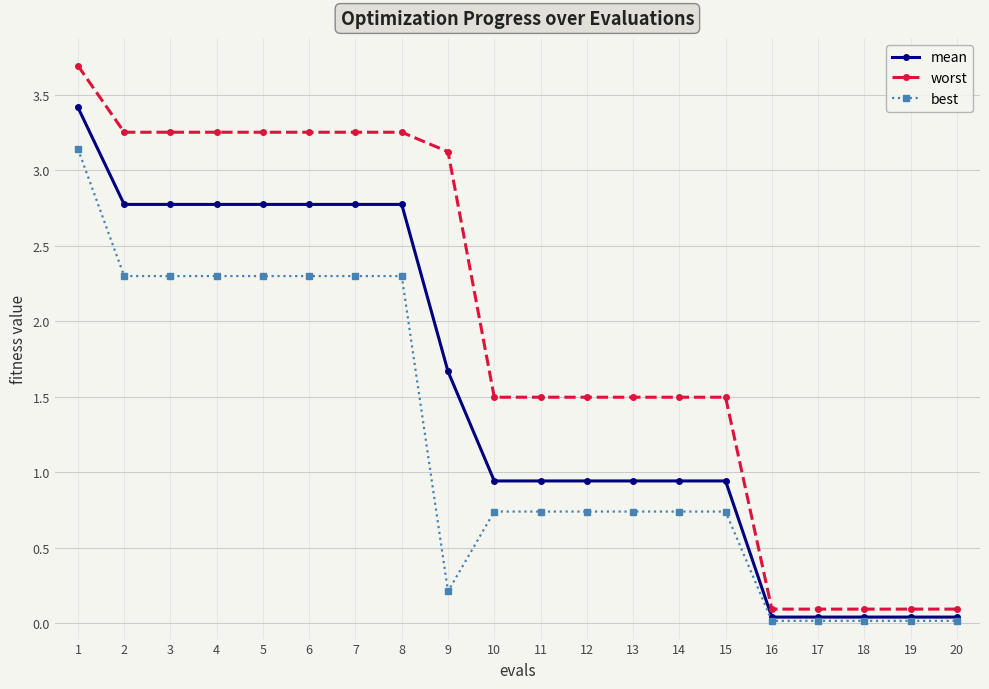

At how many categories does at least one series exceed 2?

9